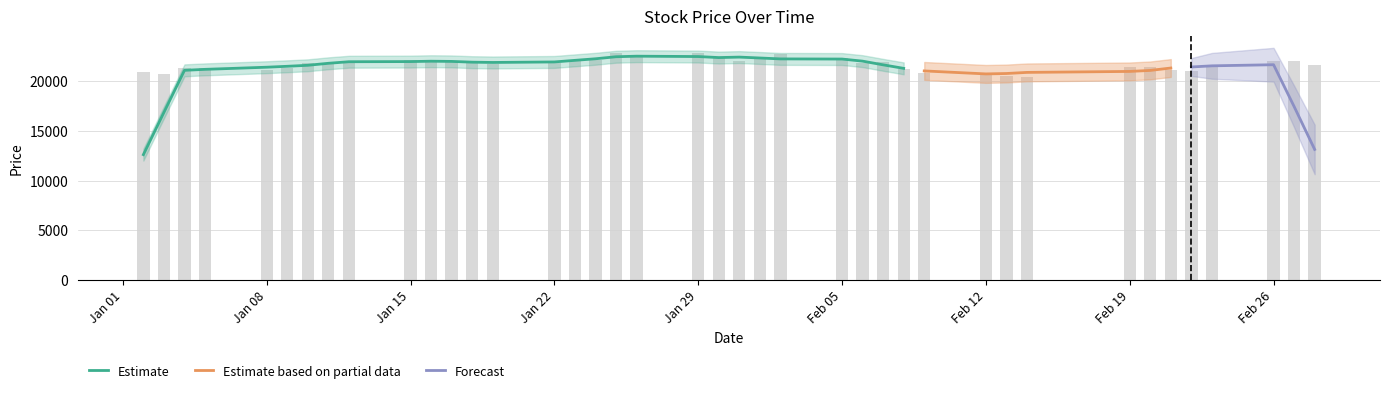

How many data points are above 21845?

19